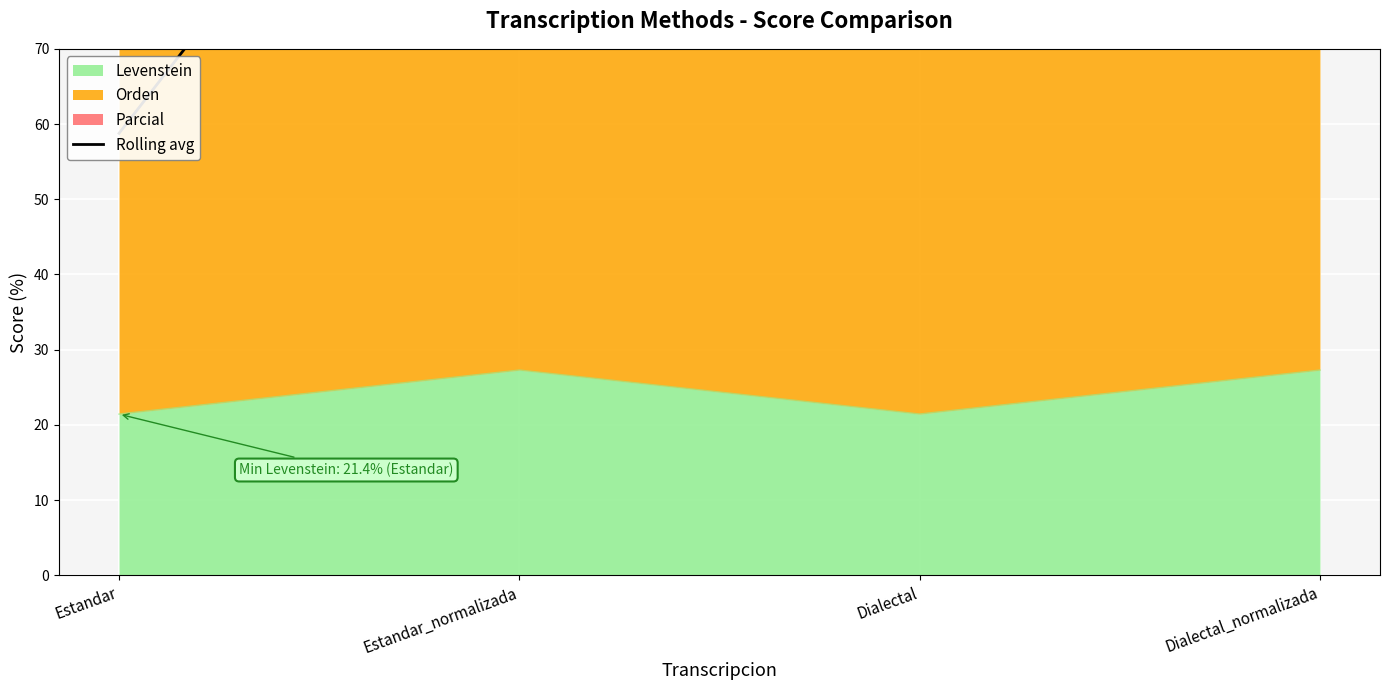

What is the maximum value for Levenstein?

27.3